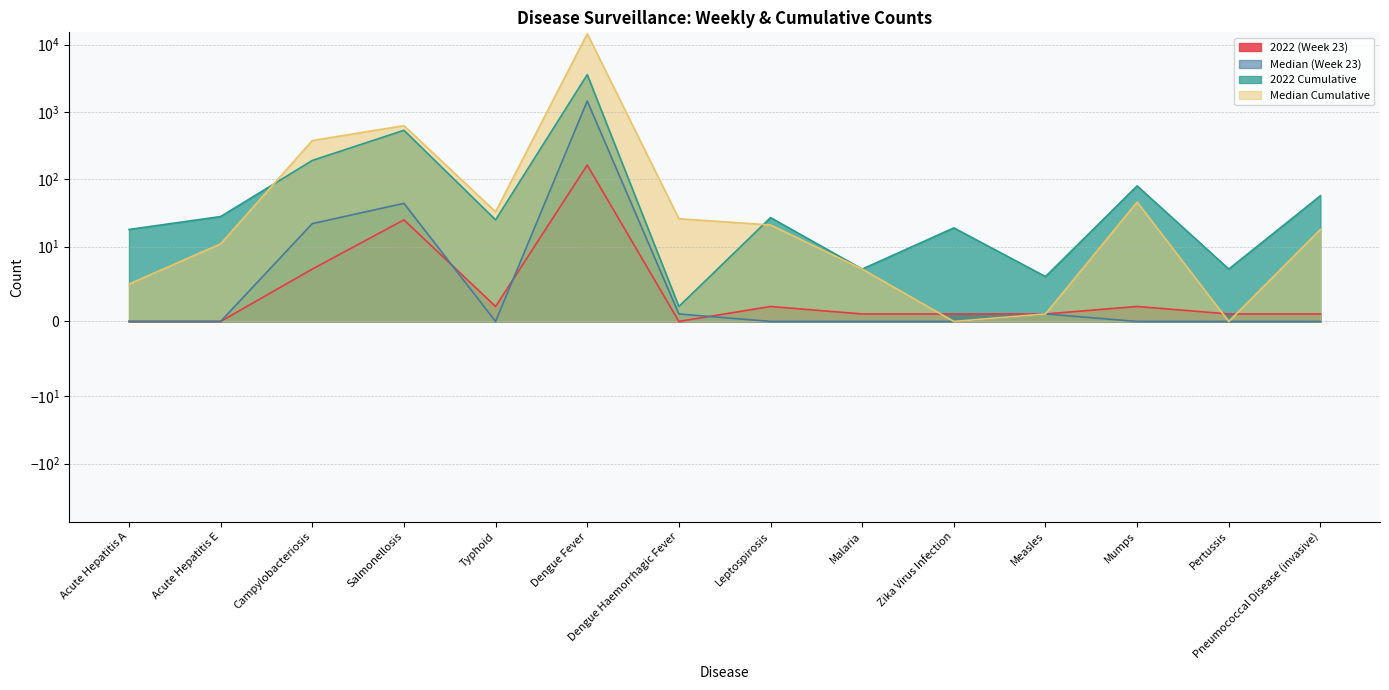

At which category does Median (Week 23) reach its first local peak?

Salmonellosis